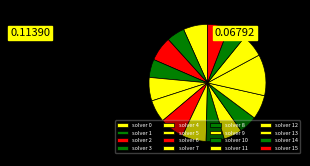

Is there any slice that represents more than half of the pie?

No